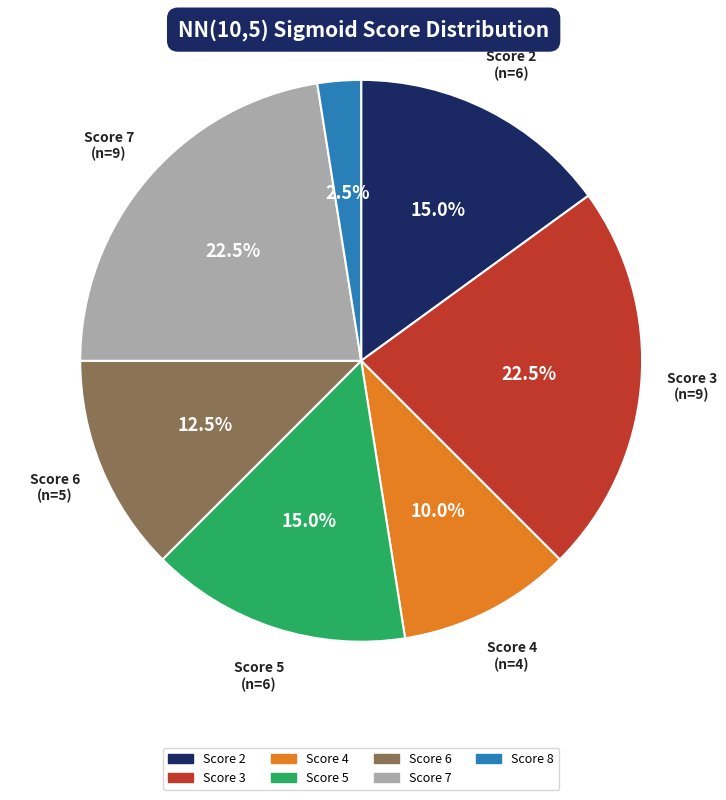

Is there any slice that represents more than half of the pie?

No